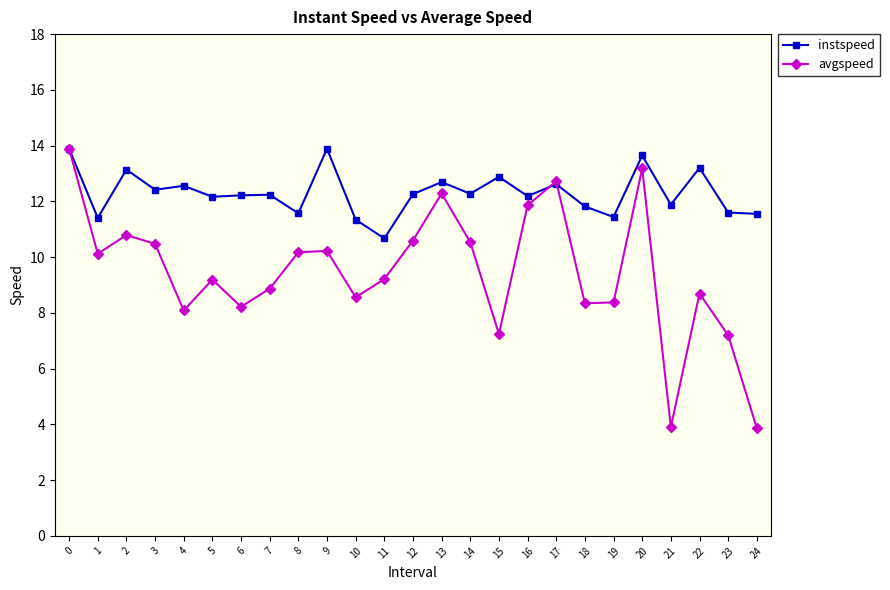

How many lines are shown in the chart?

2